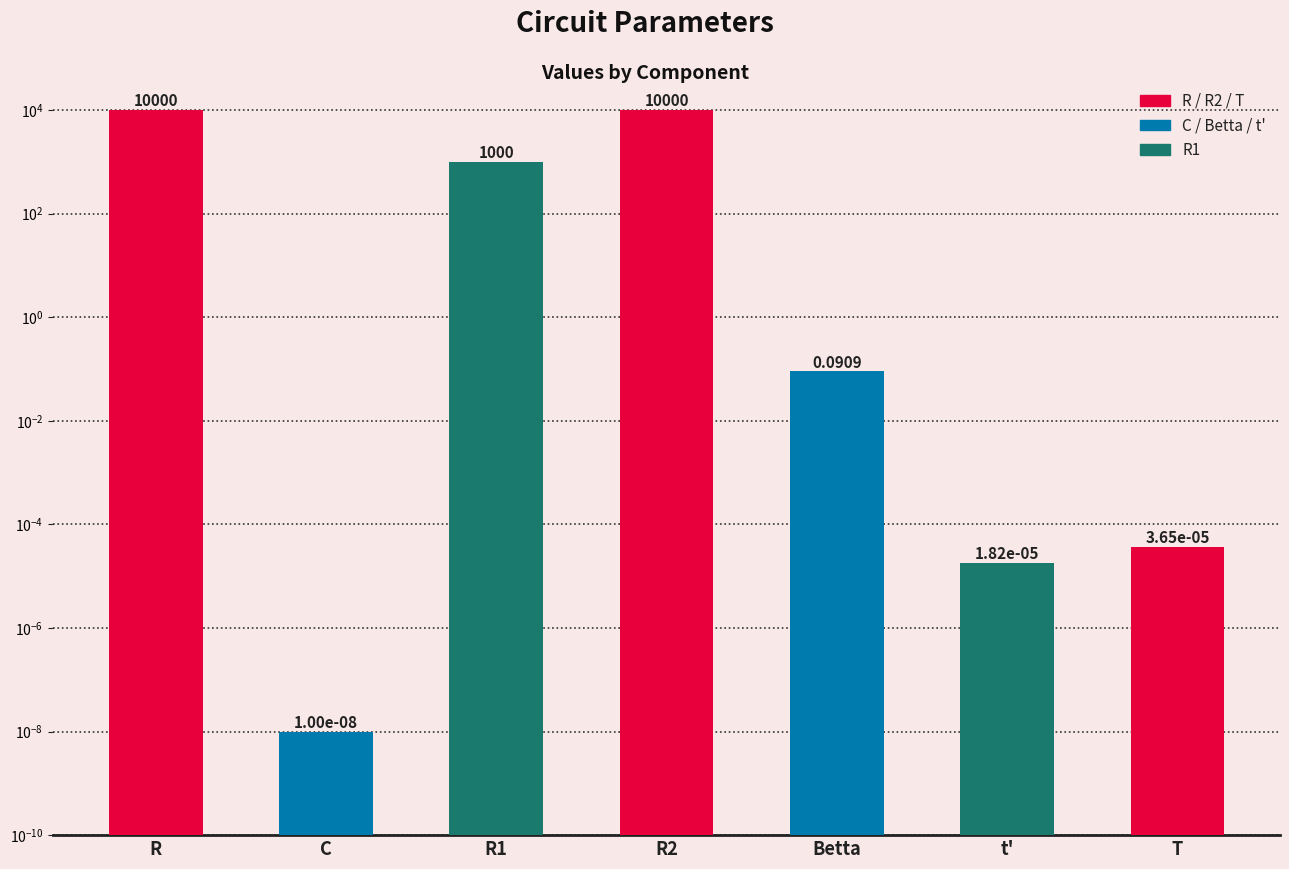

Reading left to right, extract all data points from this chart.

10000.0	0.0	1000.0	10000.0	0.1	0.0	0.0